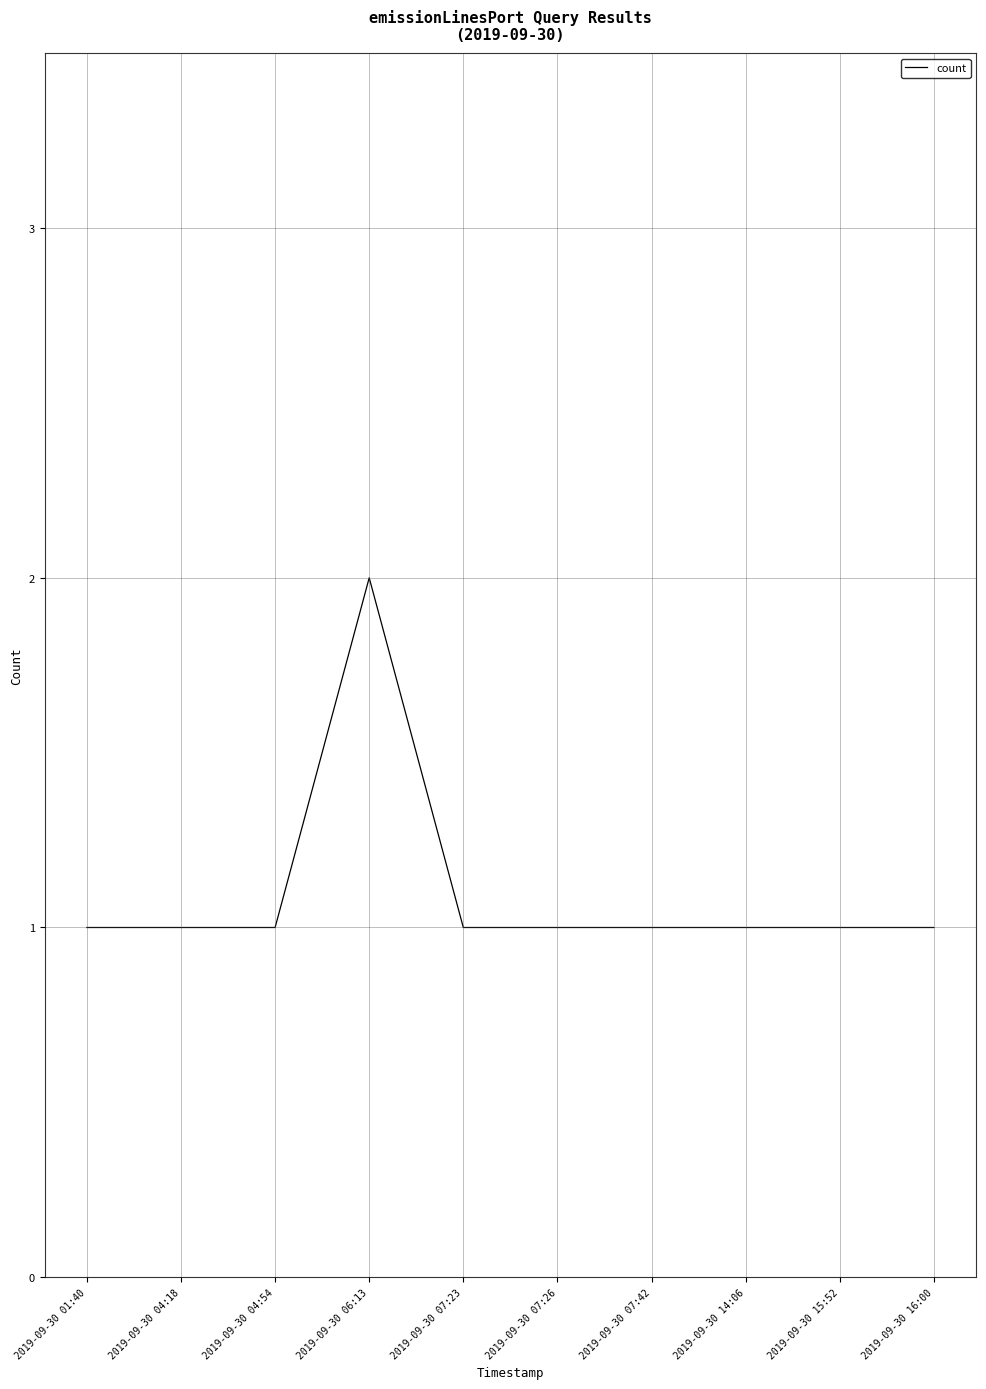

Which category has the highest value across all series?

2019-09-30 06:13